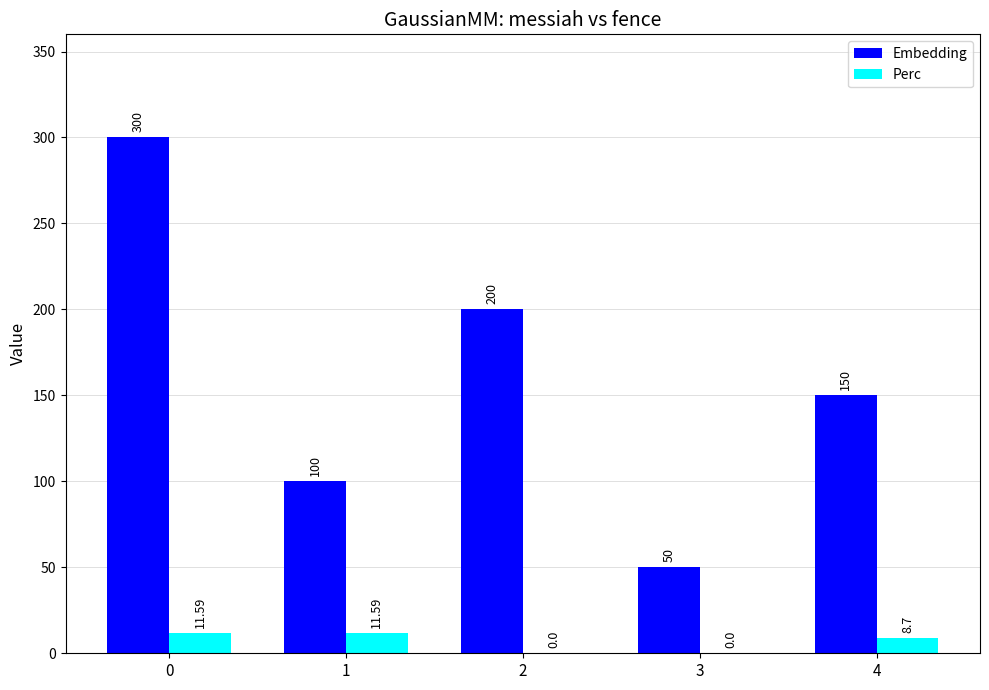

What is the sum of the Embedding values at 3 and 1?

150.0